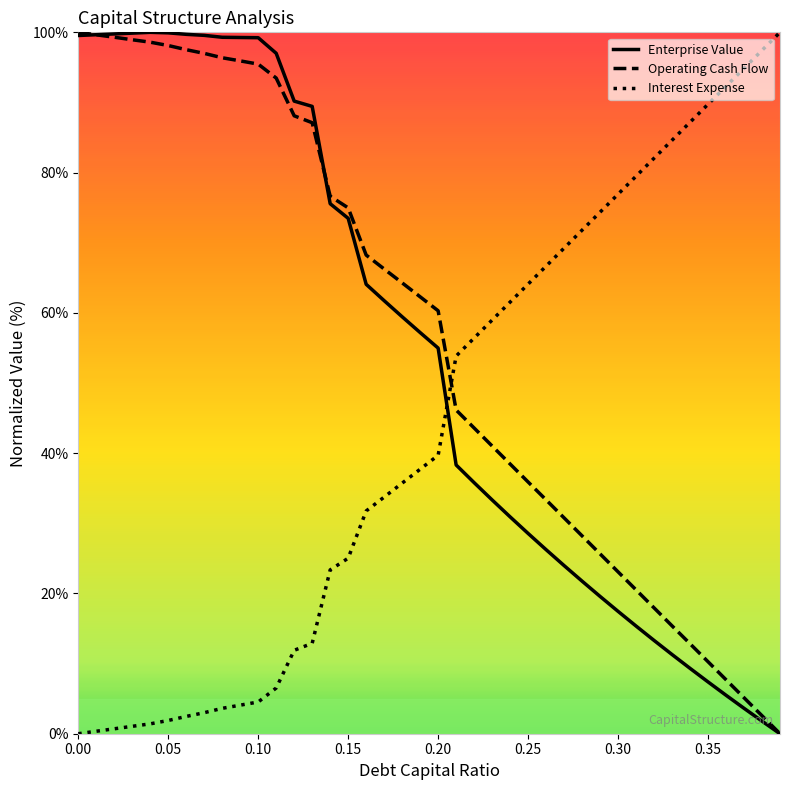

How many times do Interest Expense and Enterprise Value cross each other?

1